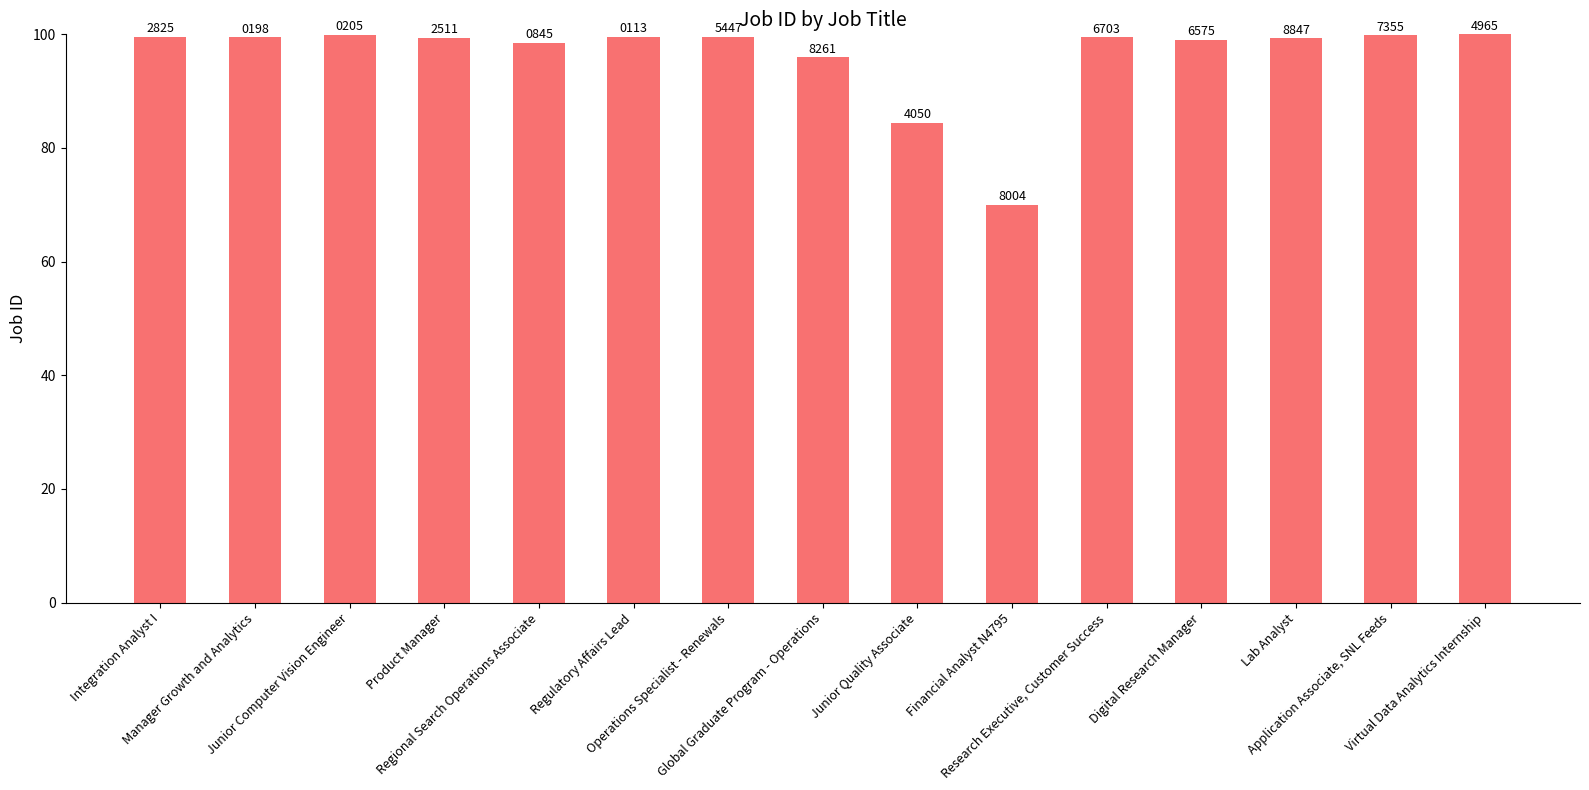

True or false: the data shows 99.8 at Application Associate, SNL Feeds.

True